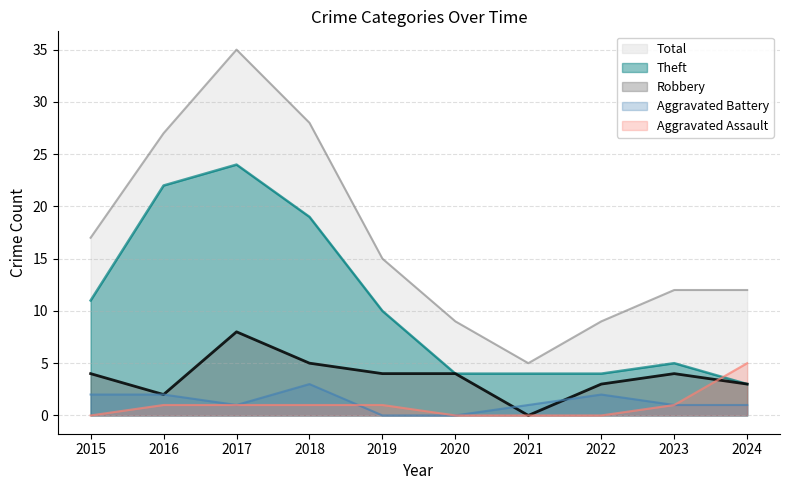

Reading right to left, transcribe all the data shown in this chart.

Theft: 3	5	4	4	4	10	19	24	22	11
Robbery: 3	4	3	0	4	4	5	8	2	4
Total: 12	12	9	5	9	15	28	35	27	17
Aggravated Battery: 1	1	2	1	0	0	3	1	2	2
Aggravated Assault: 5	1	0	0	0	1	1	1	1	0